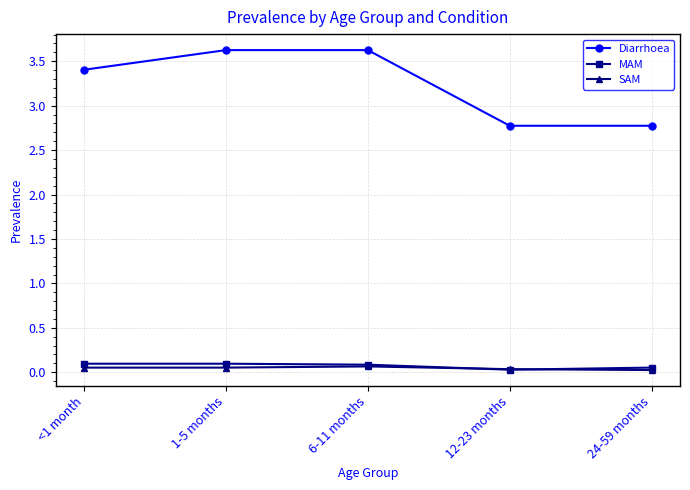

What is the greatest value displayed?

3.6